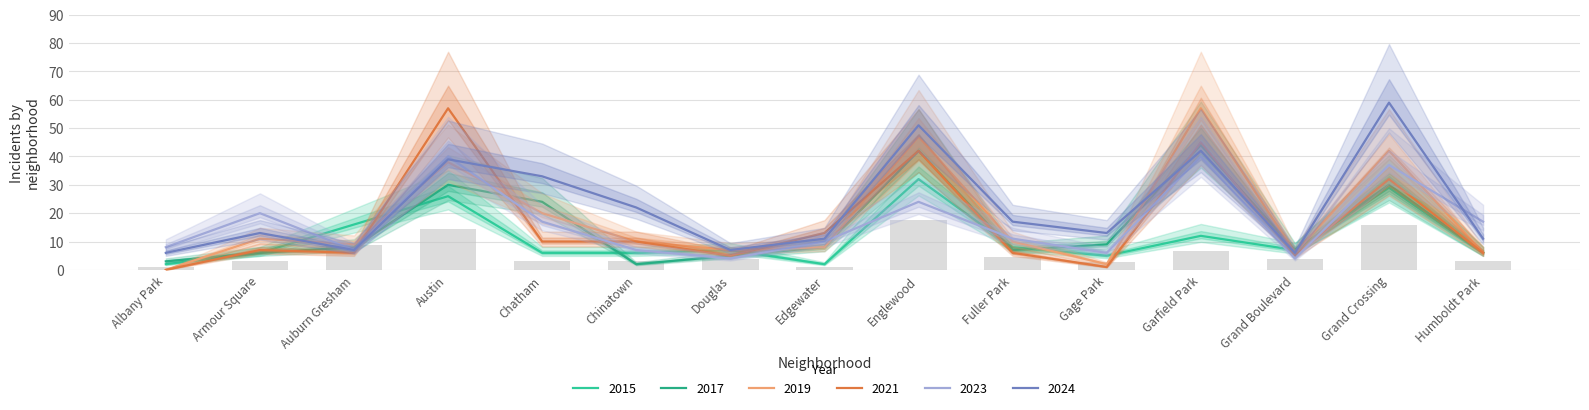

What is the maximum value shown in the chart?

59